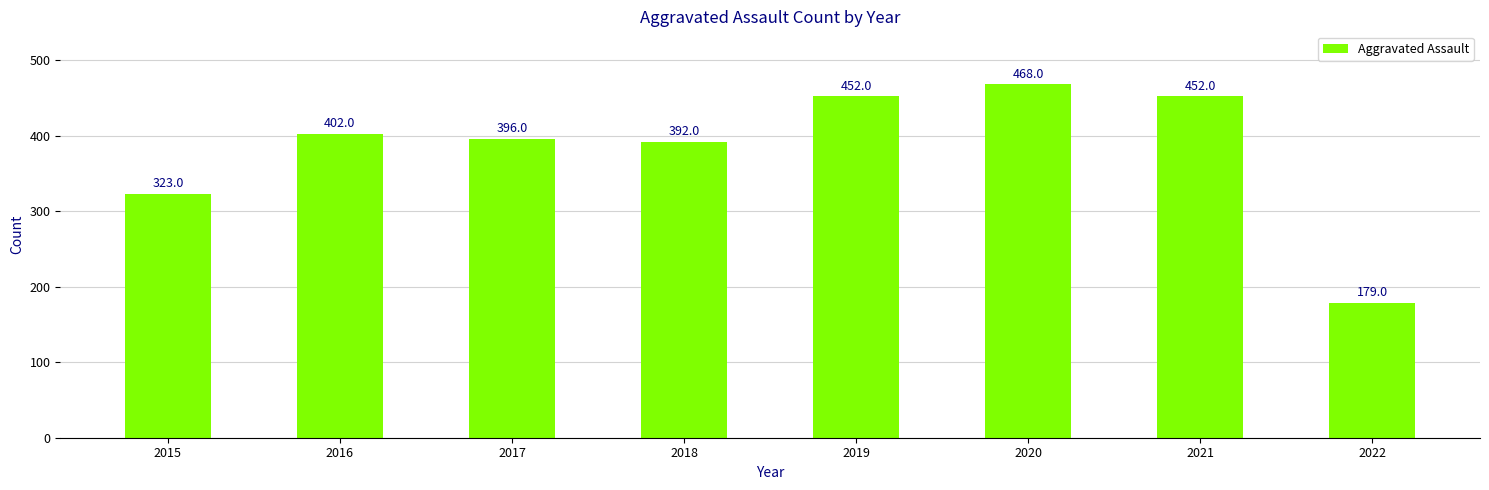

Does the chart contain stacked bars?

No